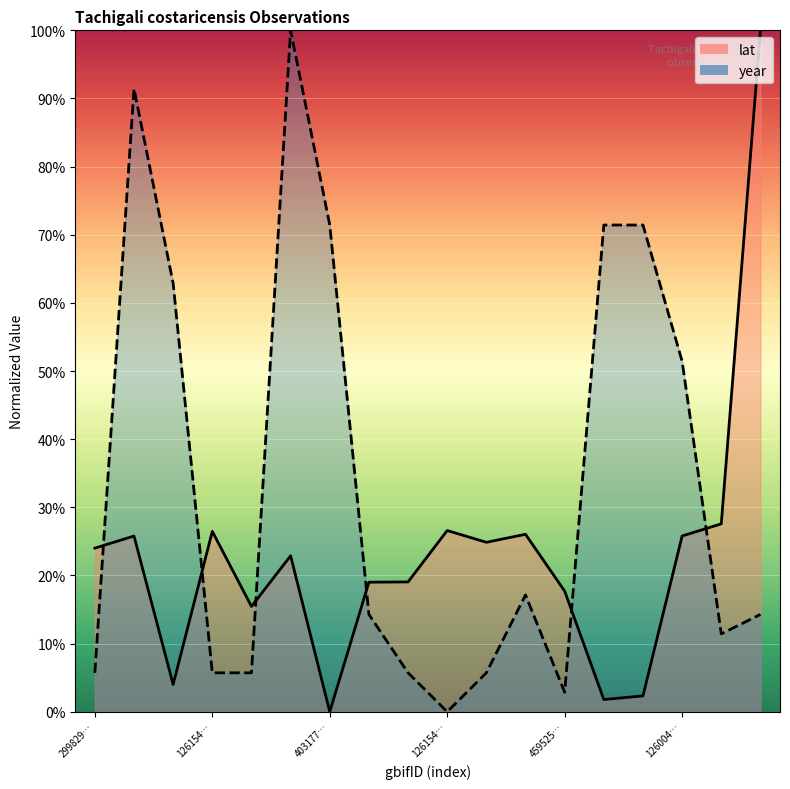

What value does the lat series have at 3997898378?

25.8